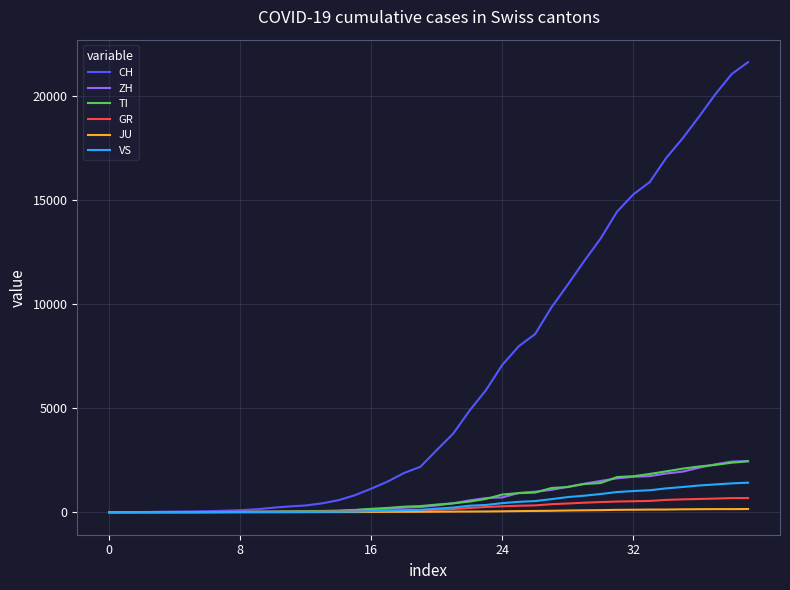

What is the maximum value for VS?

1418